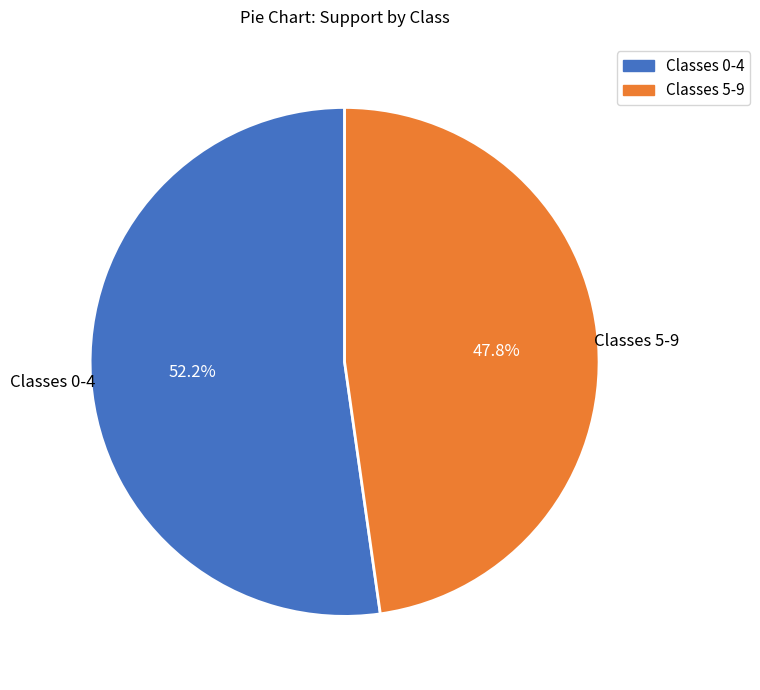

How many segments does this pie chart have?

2